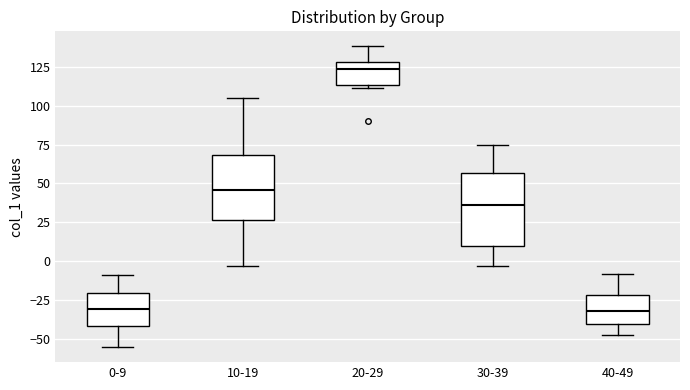

Reading left to right, read every box against the y-axis: the position of its median line, the range the box covers, and the ends of its whiskers. The values are not printed on the chart, so give them approximately, as read against the axis.

0-9: median -30, box -40 to -20, whiskers -55 to -10
10-19: median 45, box 25 to 70, whiskers -5 to 105
20-29: median 125, box 115 to 130, whiskers 110 to 140
30-39: median 35, box 10 to 55, whiskers -5 to 75
40-49: median -30, box -40 to -20, whiskers -45 to -10